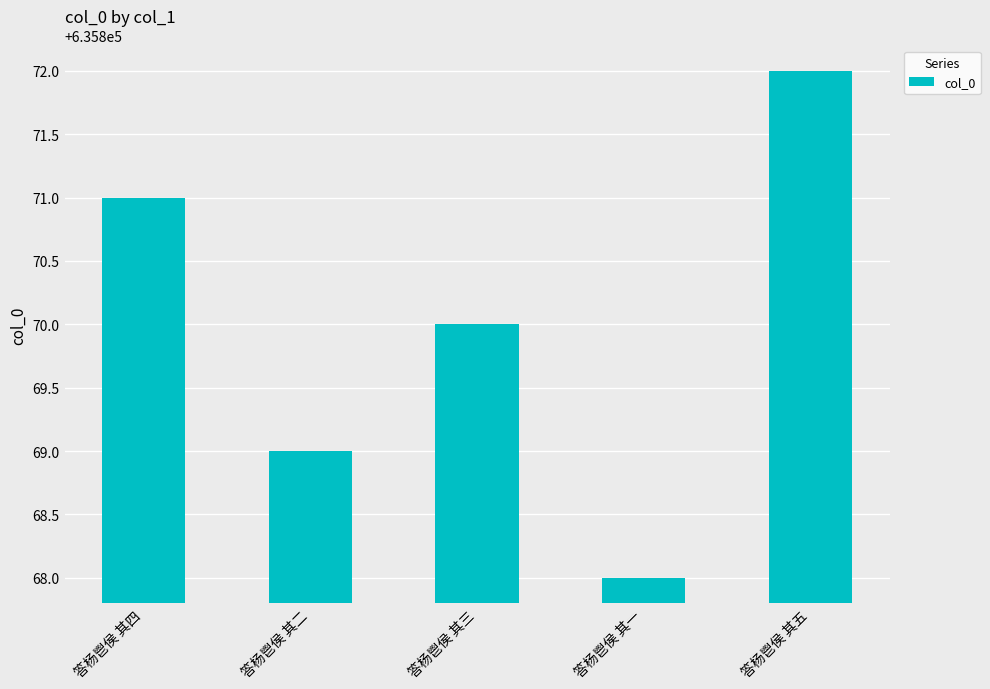

What is the change in value from 答杨鬯侯 其二 to 答杨鬯侯 其一?

-1